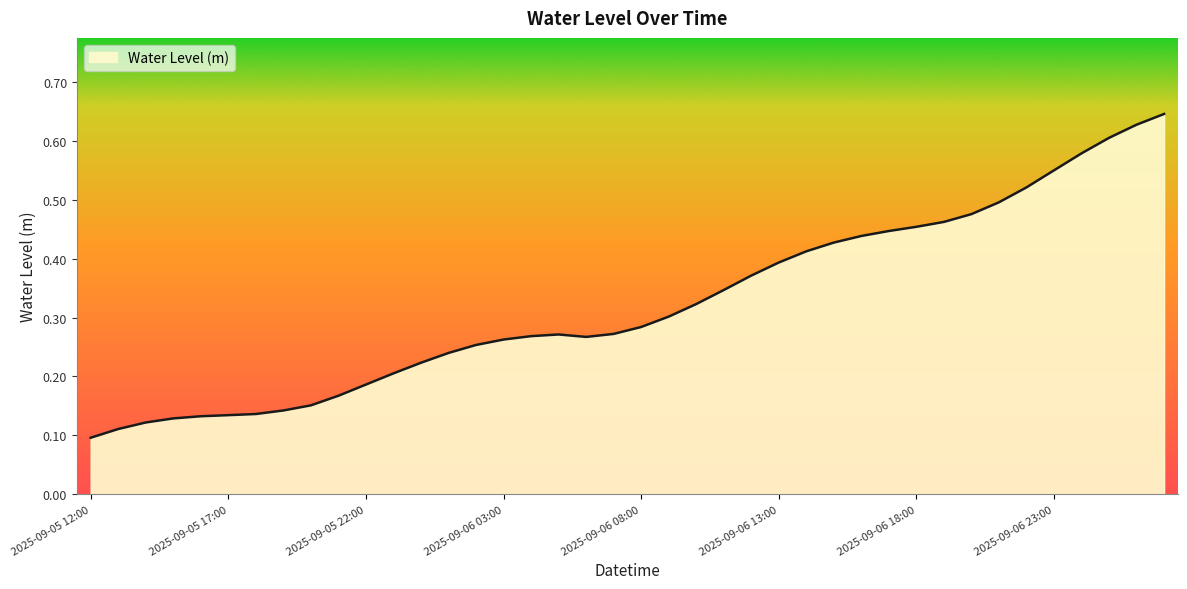

Does the chart display data point markers on the line(s)?

No